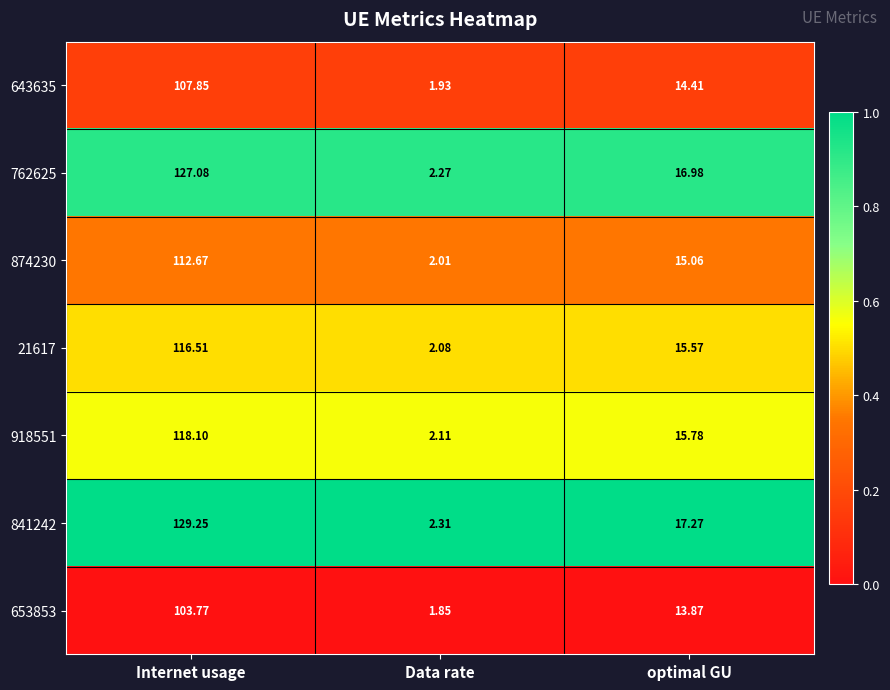

What is the spread (max minus min) of values at Internet usage?

25.5